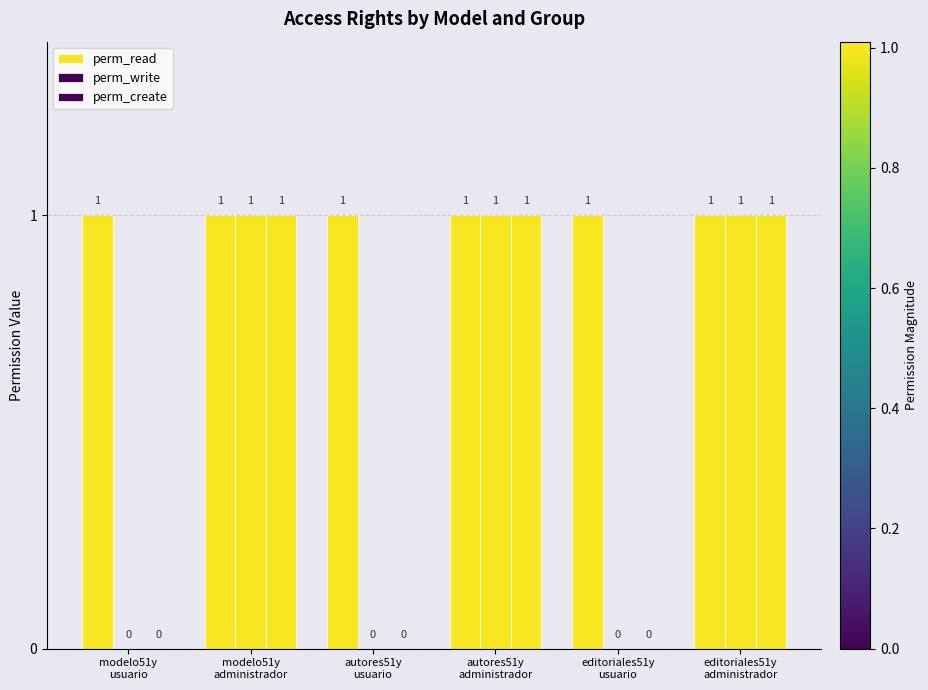

The perm_write series shows 0 at modelo51y
usuario. True or false?

True